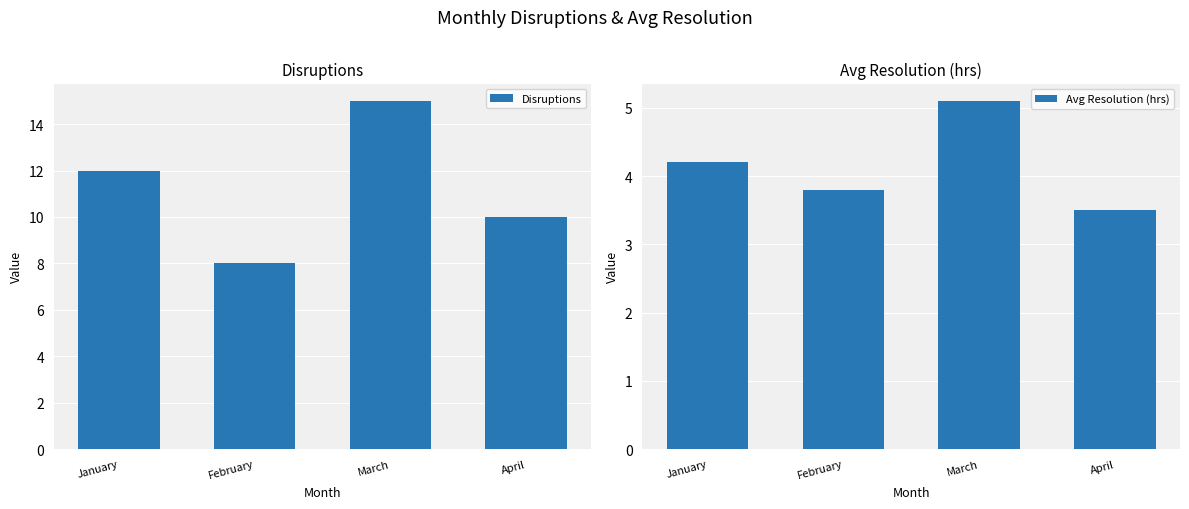

Between January and February, which series saw the biggest shift?

Disruptions